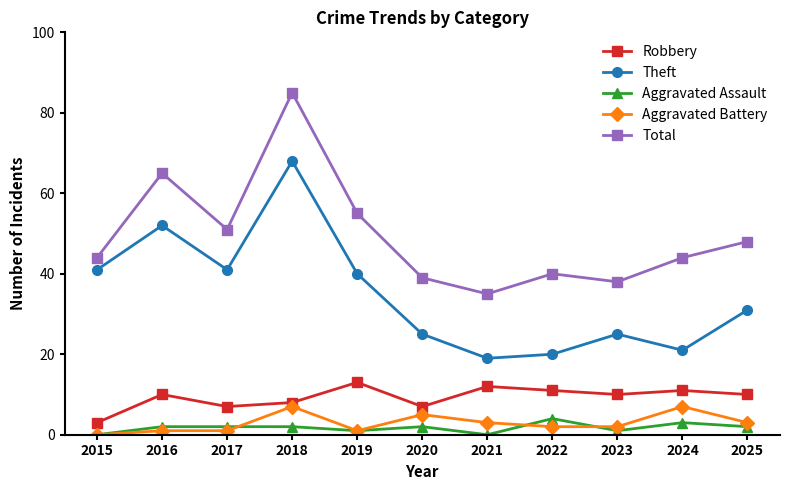

How many distinct data groups are displayed?

5